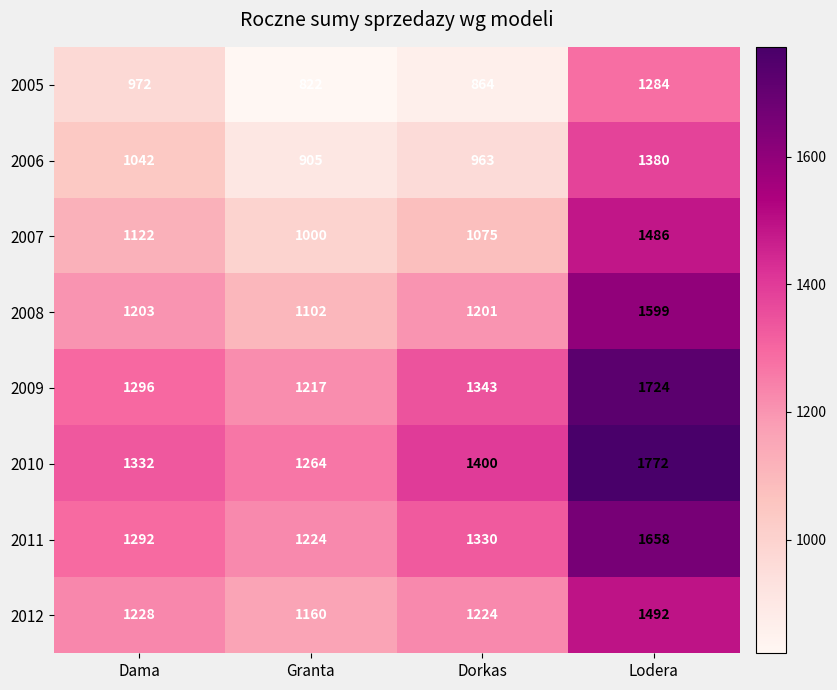

How many values in the 2012 series are below 1228?

2